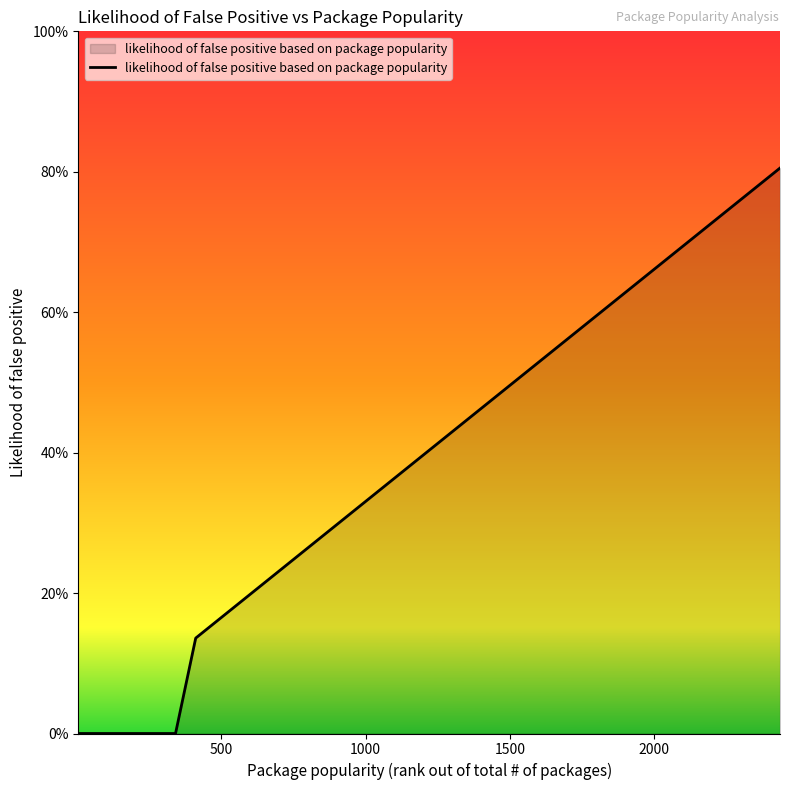

Is this an area chart (filled region under the line)?

Yes